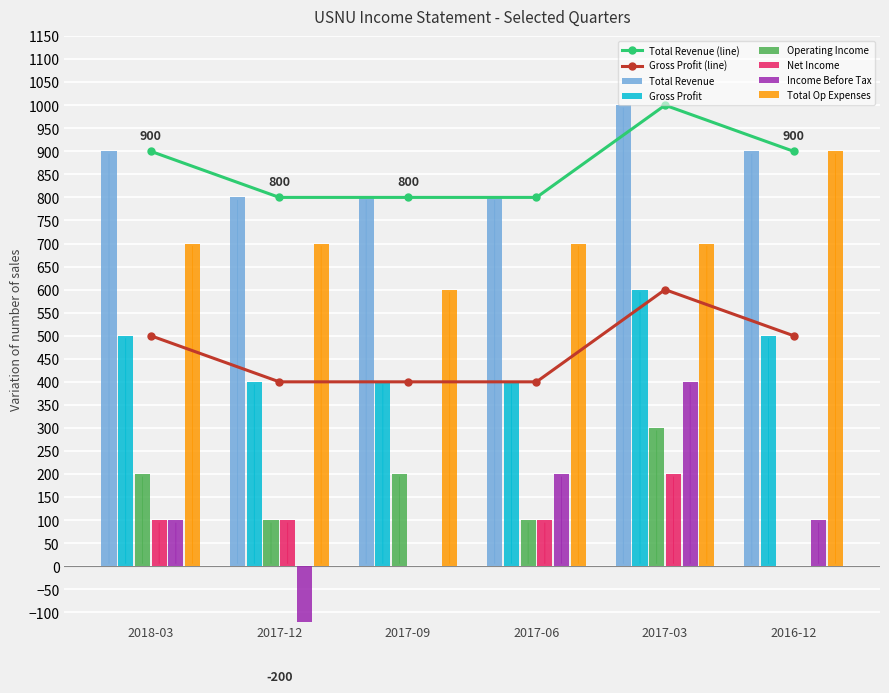

The value of Total Revenue (line) at 2016-12 is 900. True or false?

True